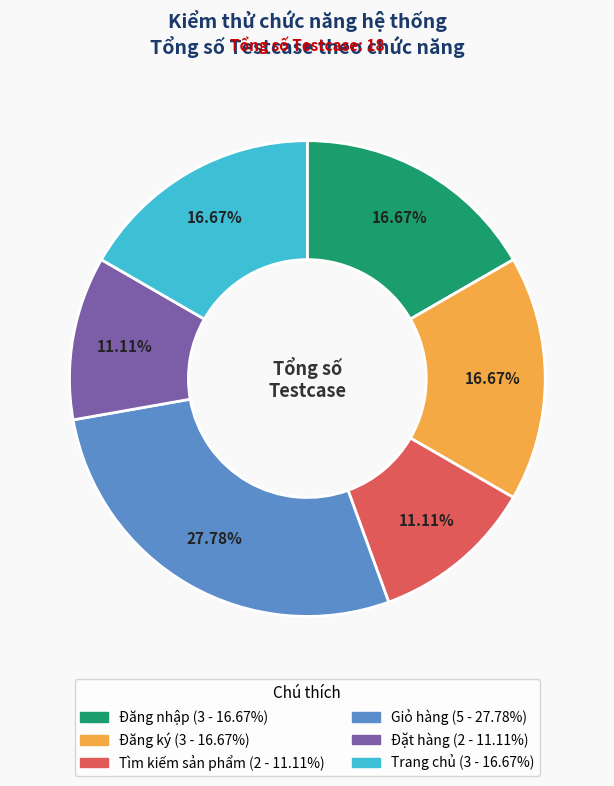

Is there any slice that represents more than half of the pie?

No